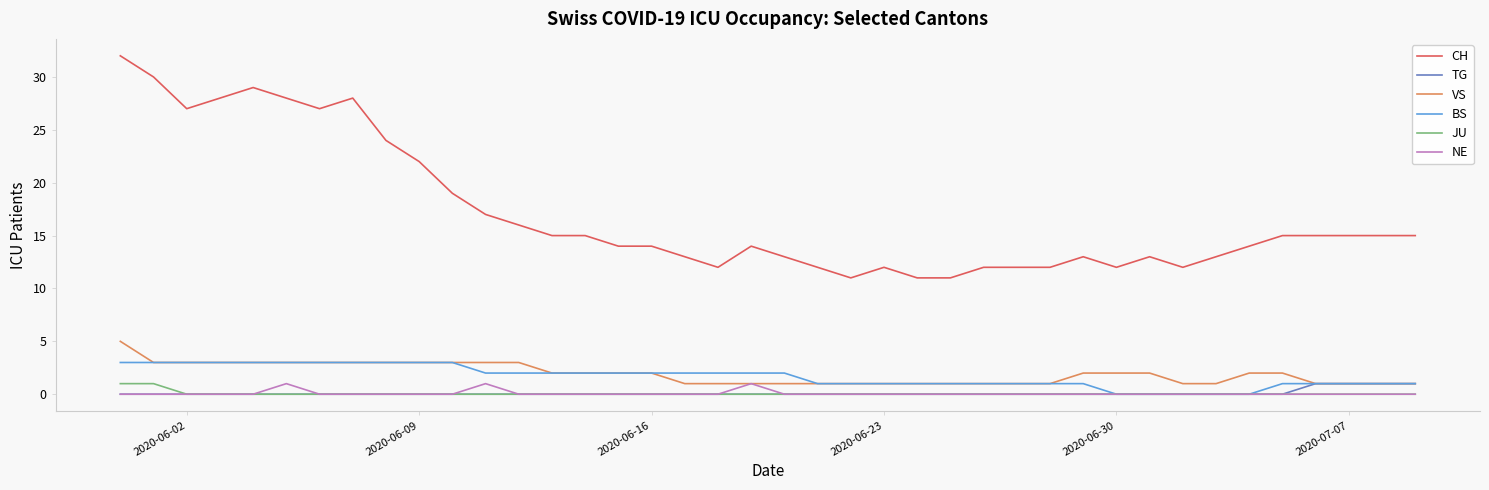

True or false: CH and TG intersect in this chart.

False